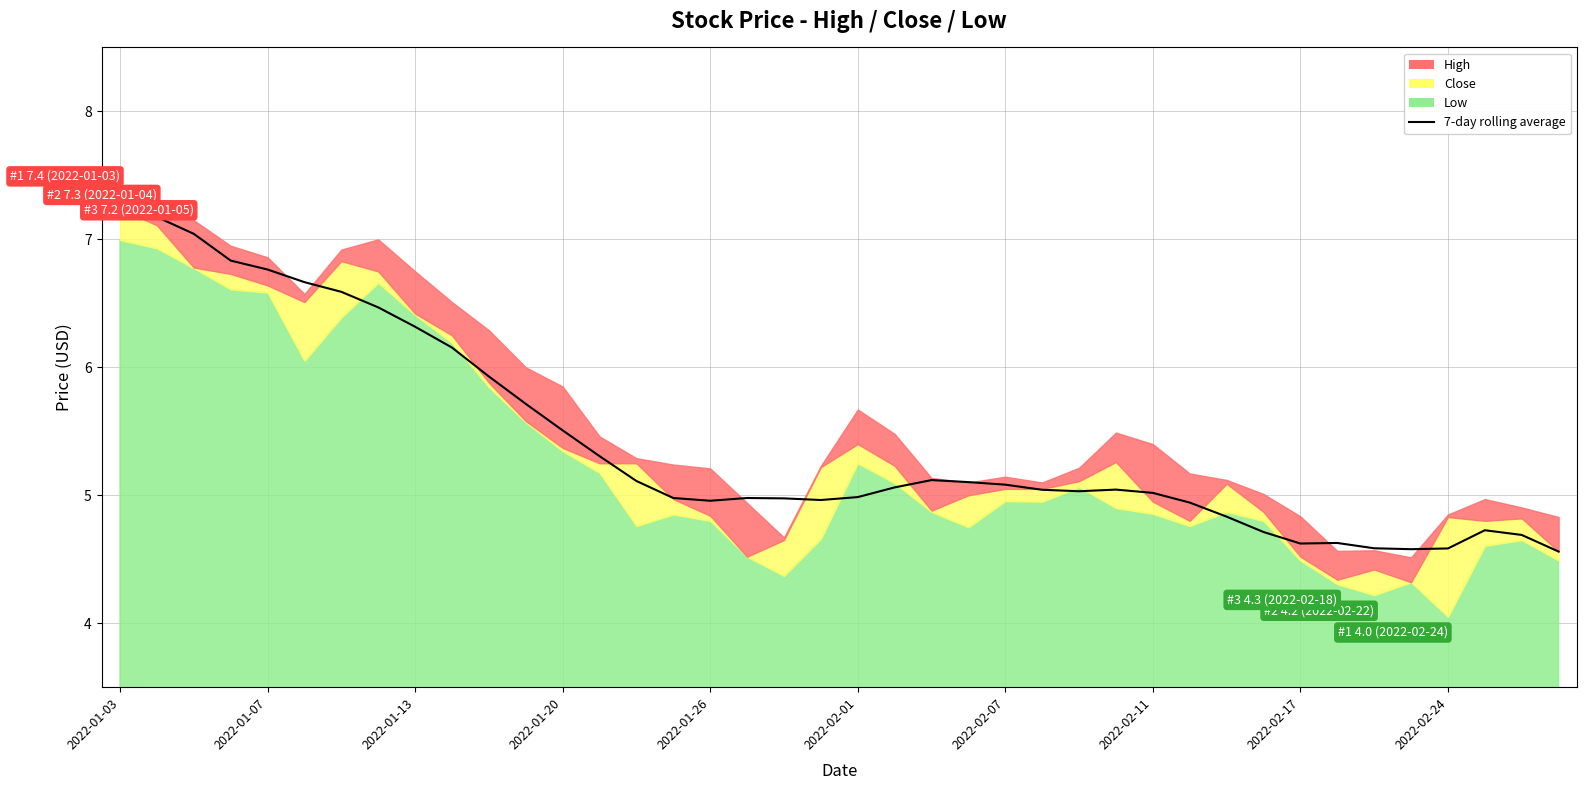

What is the ratio of the value at 31 to the value at 11?

0.8